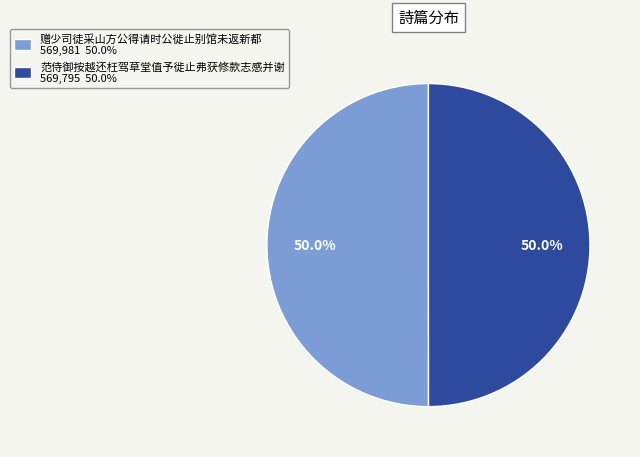

What is the ratio of the value at 赠少司徒采山方公得请时公徙止别馆未返新都 to the value at 范侍御按越还枉驾草堂值予徙止弗获修款志感并谢?

1.0